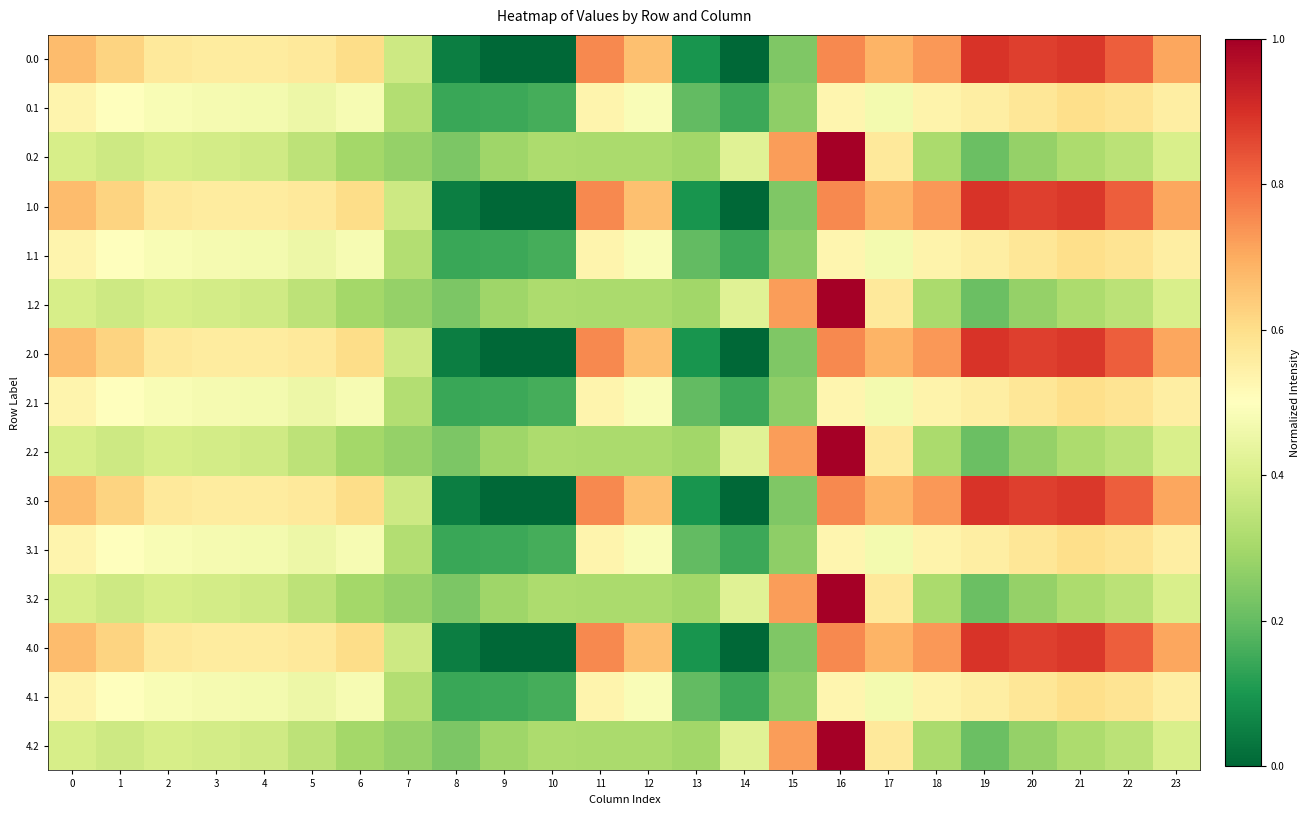

Rank the series at 3 from lowest to highest value.

0.2, 1.2, 2.2, 3.2, 4.2, 0.1, 1.1, 2.1, 3.1, 4.1, 0.0, 1.0, 2.0, 3.0, 4.0